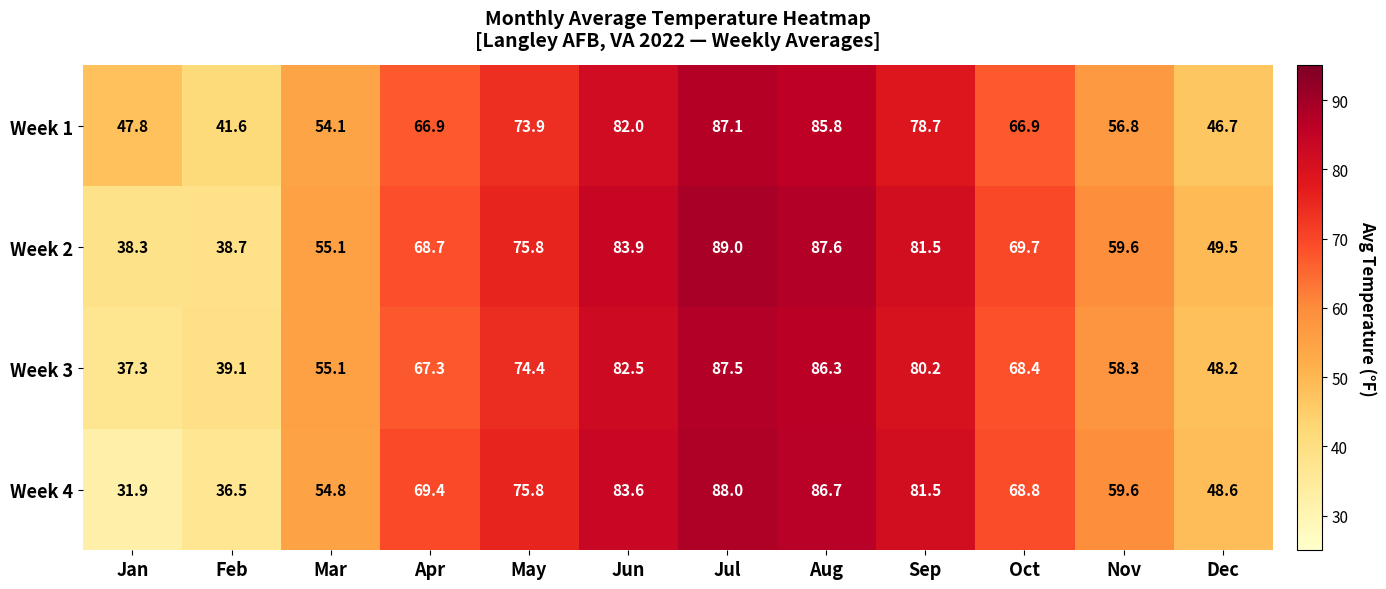

Rank the series by their maximum value, from lowest to highest.

Week 1, Week 3, Week 4, Week 2